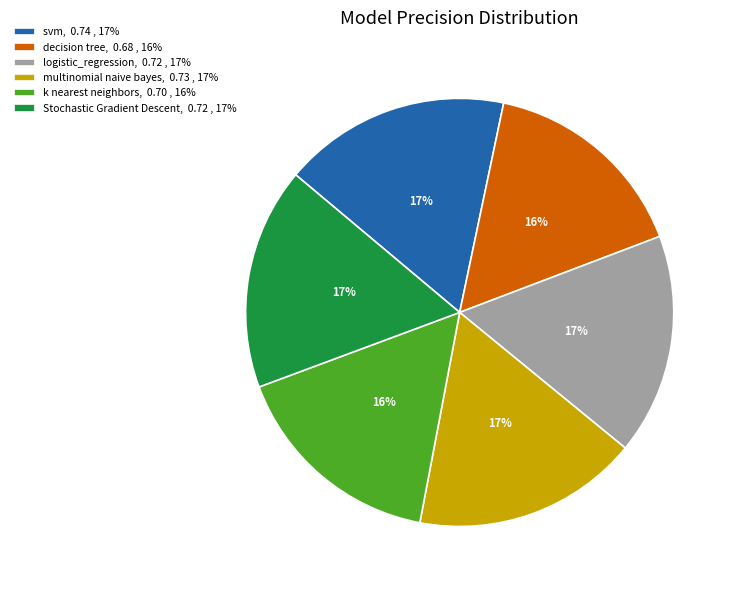

Combined, do multinomial naive bayes and k nearest neighbors account for over 50%?

No